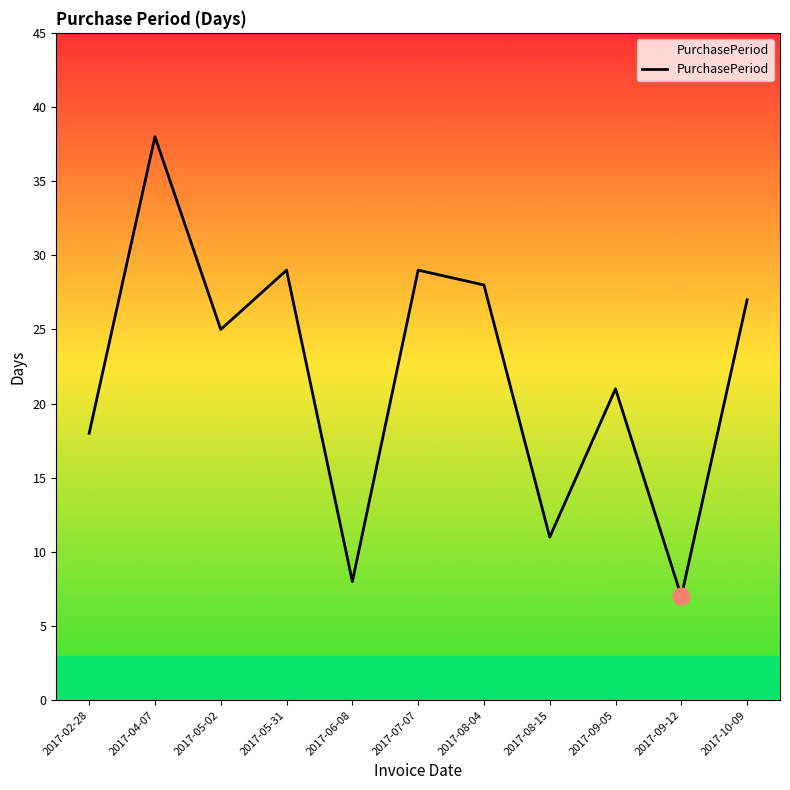

What is the sum of all values?

241